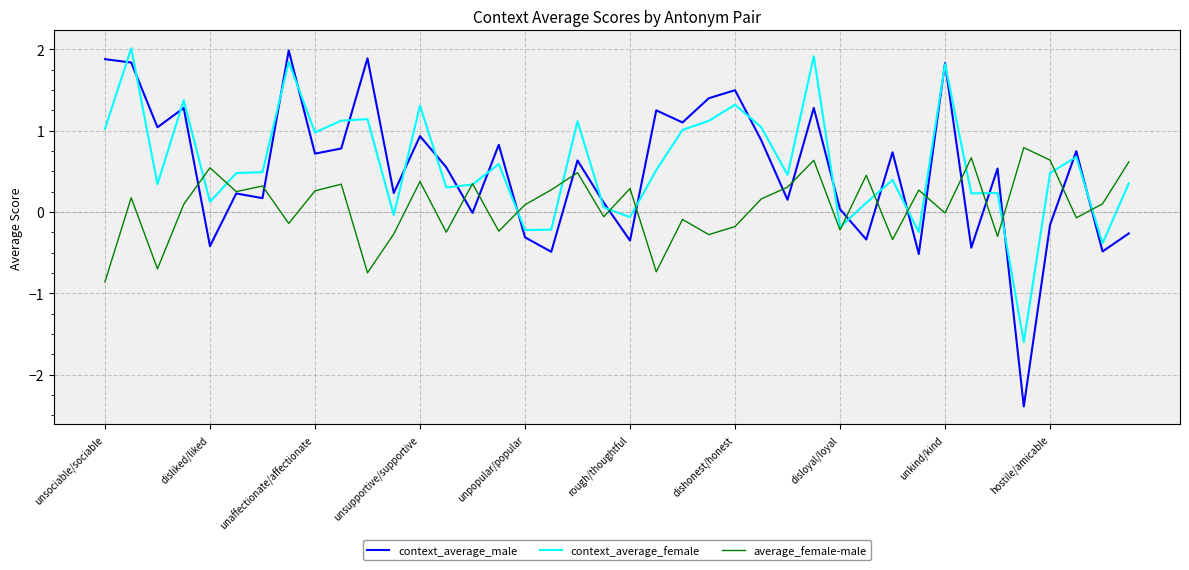

Which series has the largest range (max minus min)?

context_average_male